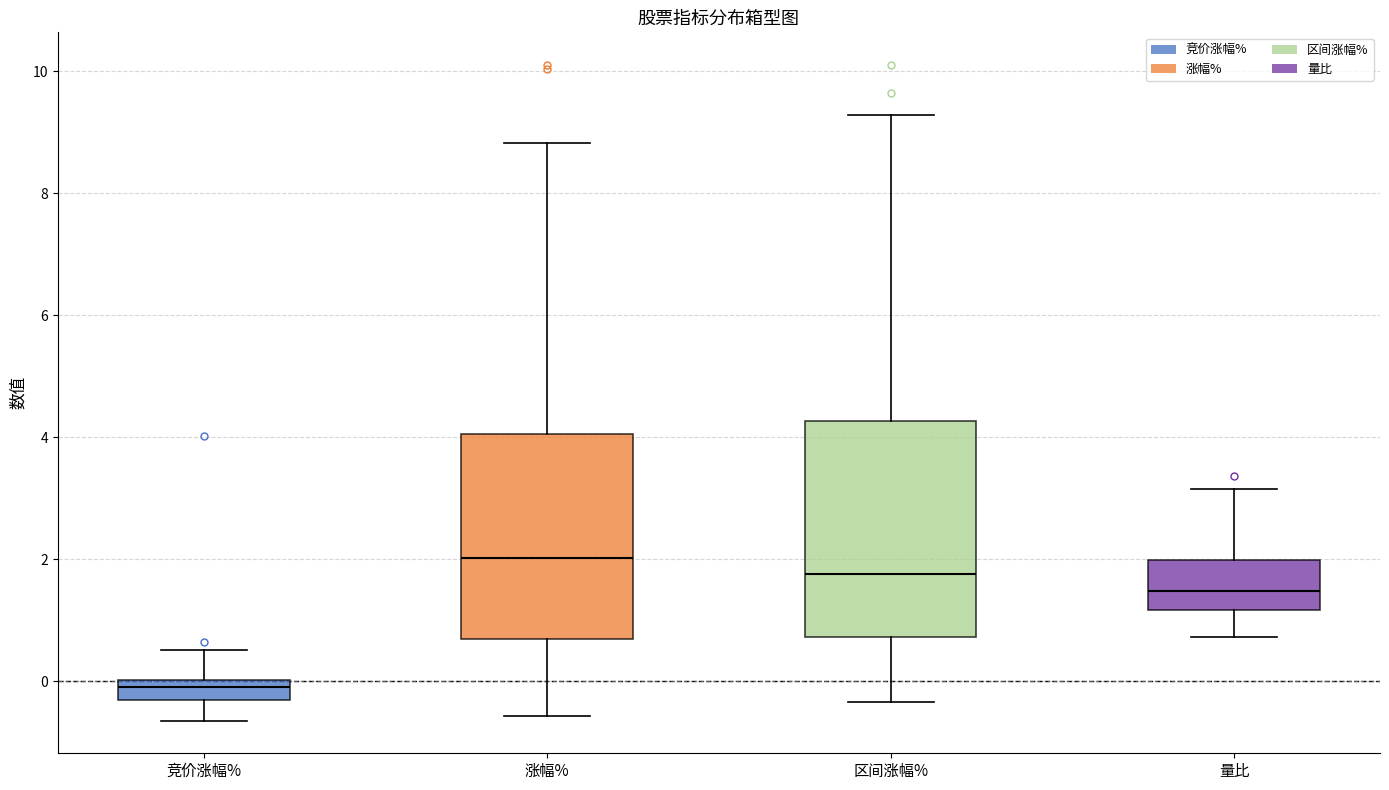

Reading left to right, read every box against the y-axis: the position of its median line, the range the box covers, and the ends of its whiskers. The values are not printed on the chart, so give them approximately, as read against the axis.

竞价涨幅%: median 0.0 (inside the box), box -0.4 to 0.0, whiskers -0.6 to 0.6
涨幅%: median 2.0, box 0.6 to 4.0, whiskers -0.6 to 8.8
区间涨幅%: median 1.8, box 0.8 to 4.2, whiskers -0.4 to 9.2
量比: median 1.4, box 1.2 to 2.0, whiskers 0.8 to 3.2